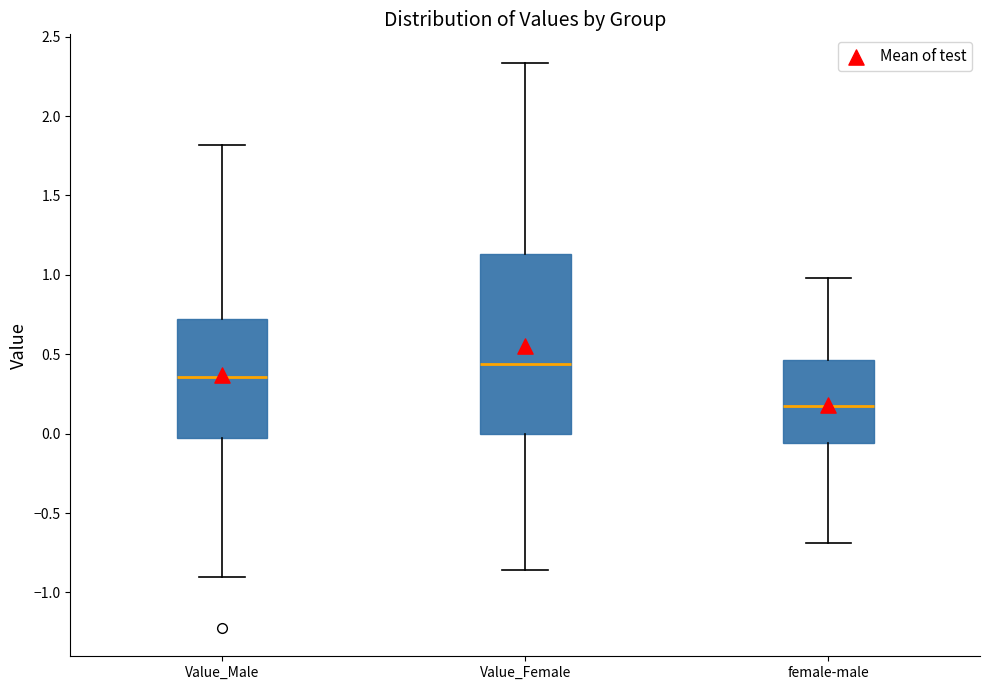

Which box is the tallest, from its lower edge to its upper edge?

Value_Female